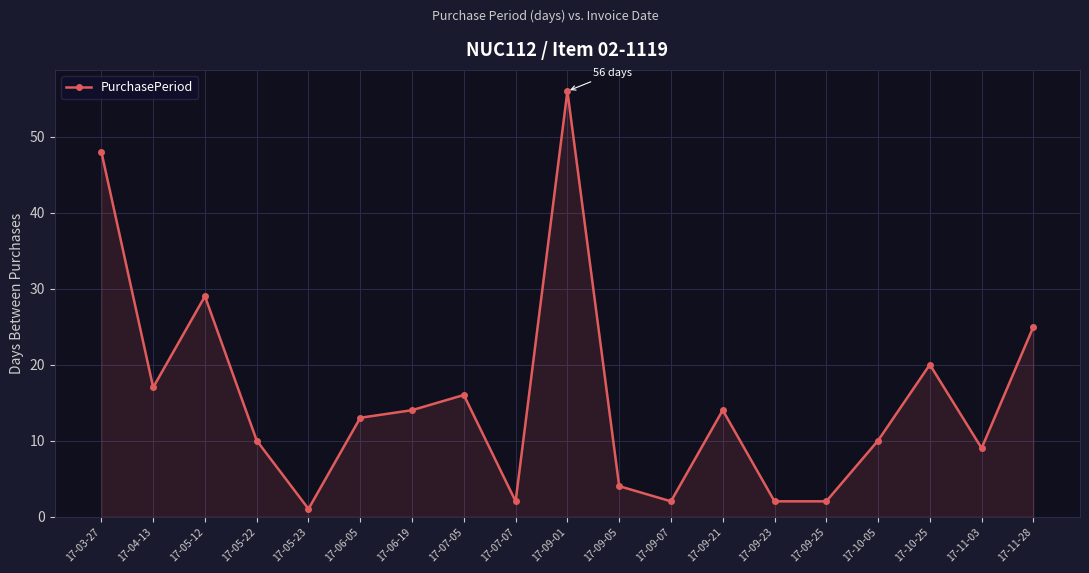

True or false: the data shows 27 at 17-03-27.

False